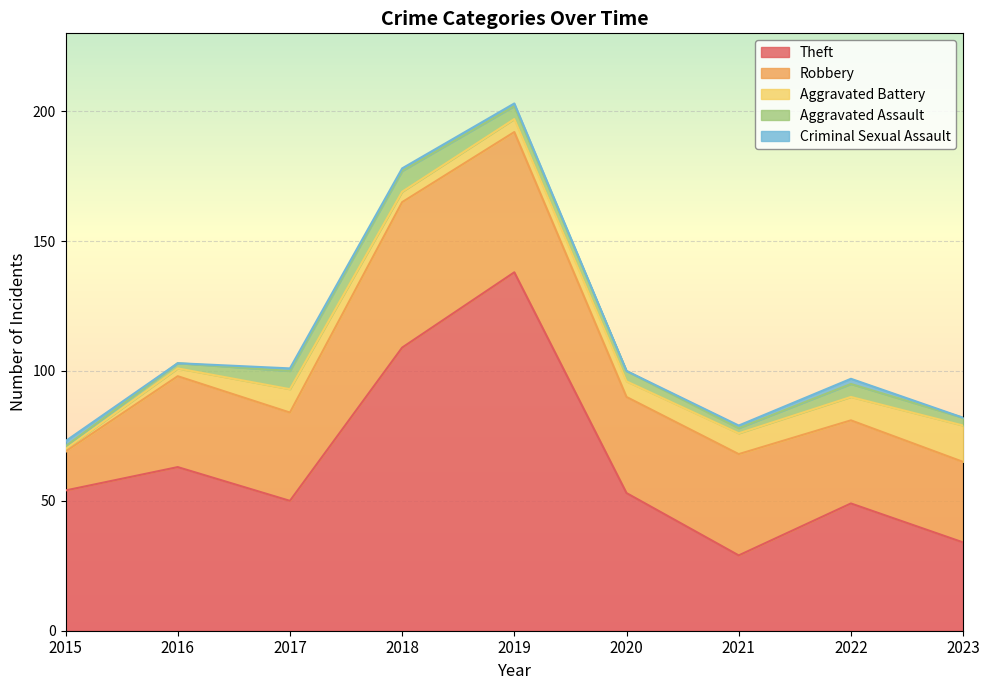

What is the value of the Aggravated Battery point at the 3rd from the left?

9